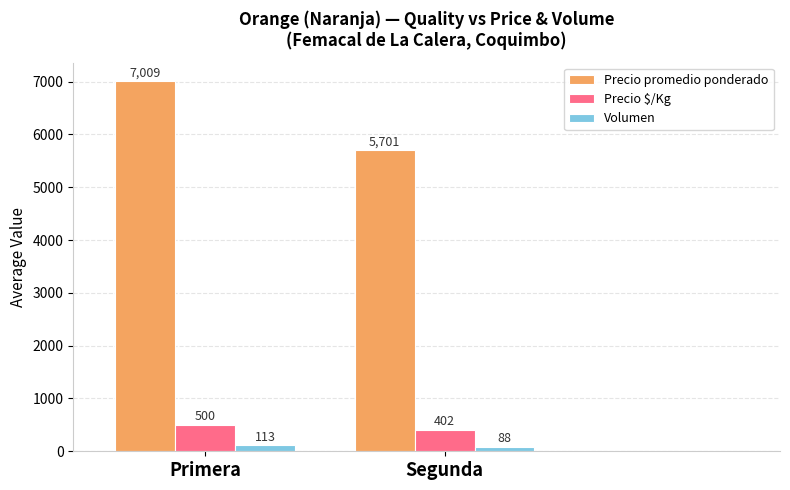

Does the chart contain any negative values?

No